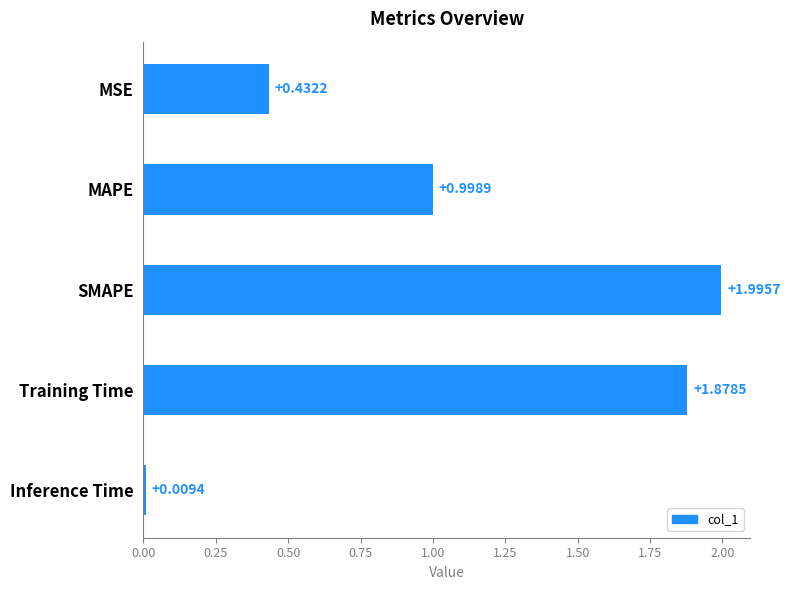

Which category has the highest value across all series?

SMAPE